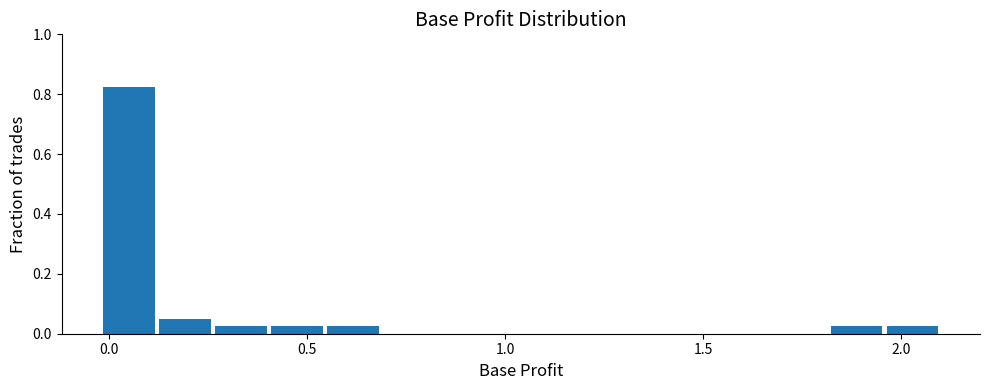

Read against the x-axis, roughly where is the centre of the tallest bar?

0.05